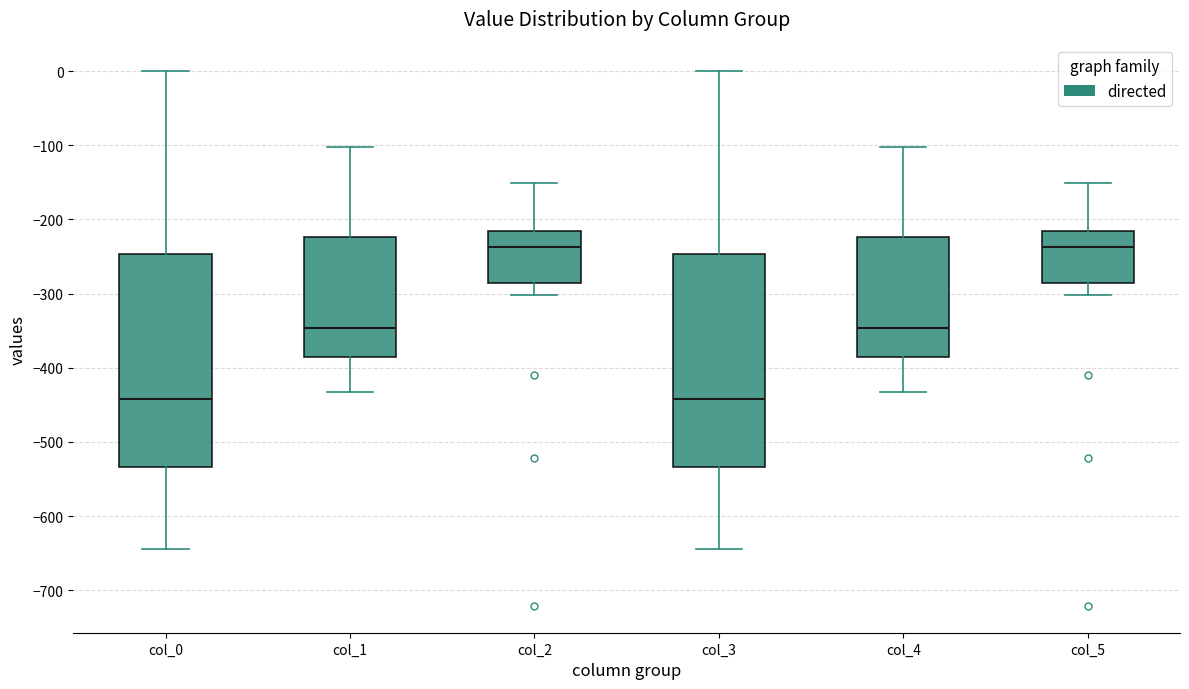

Reading left to right, transcribe this box plot: for each box, give where its median line is, the range the box spans, and where its two whiskers end, as read against the y-axis. The values are not printed on the chart, so give them approximately, as read against the axis.

col_0: median -440, box -530 to -250, whiskers -640 to 0
col_1: median -350, box -390 to -220, whiskers -430 to -100
col_2: median -240, box -290 to -220, whiskers -300 to -150
col_3: median -440, box -530 to -250, whiskers -640 to 0
col_4: median -350, box -390 to -220, whiskers -430 to -100
col_5: median -240, box -290 to -220, whiskers -300 to -150